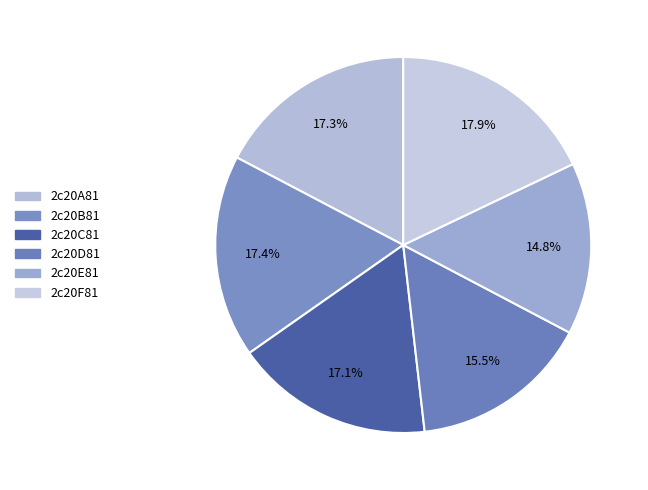

The 2c20C81 slice represents 28% of the pie. True or false?

False